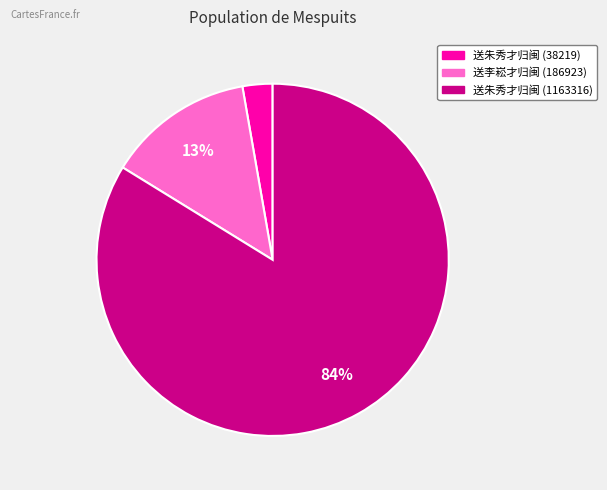

Which category has the smallest portion of the pie?

送朱秀才归闽 (38219)